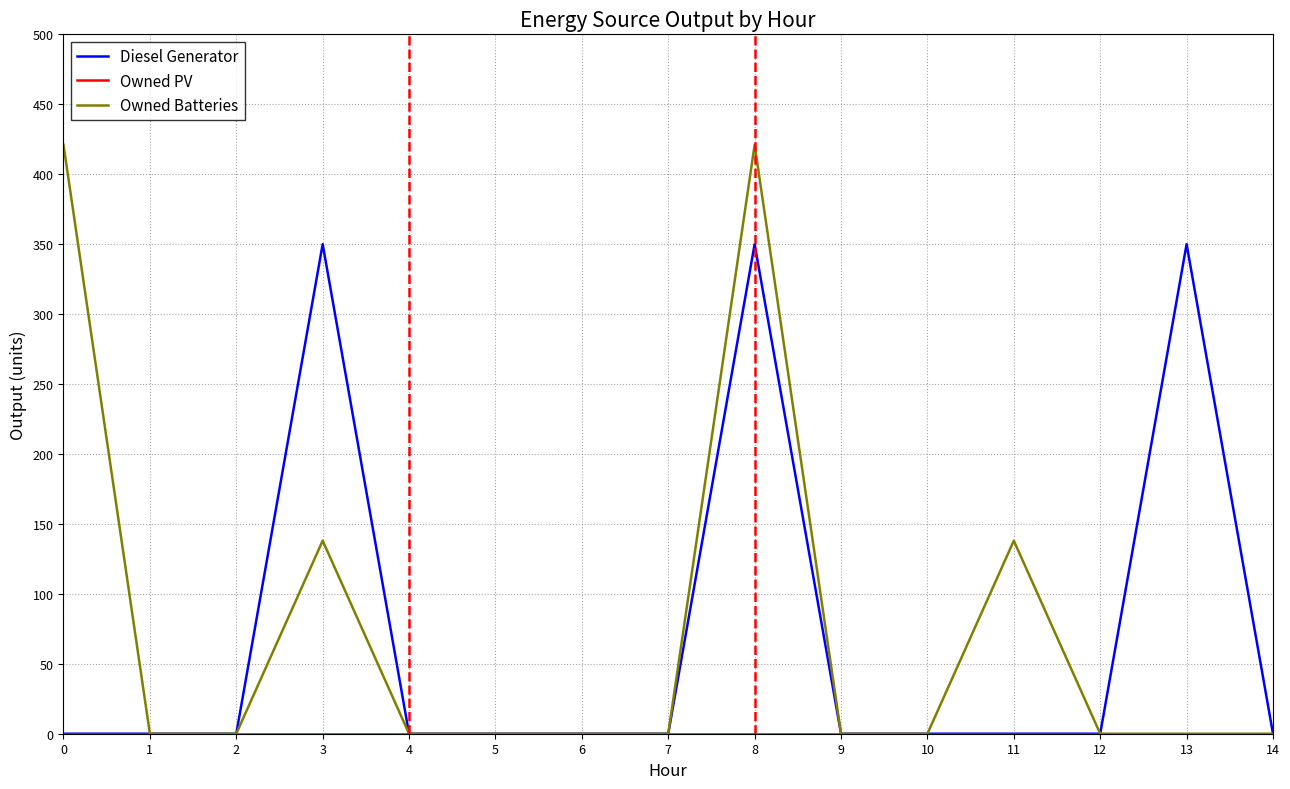

What is the difference between the Owned Batteries values at 0 and 12?

421